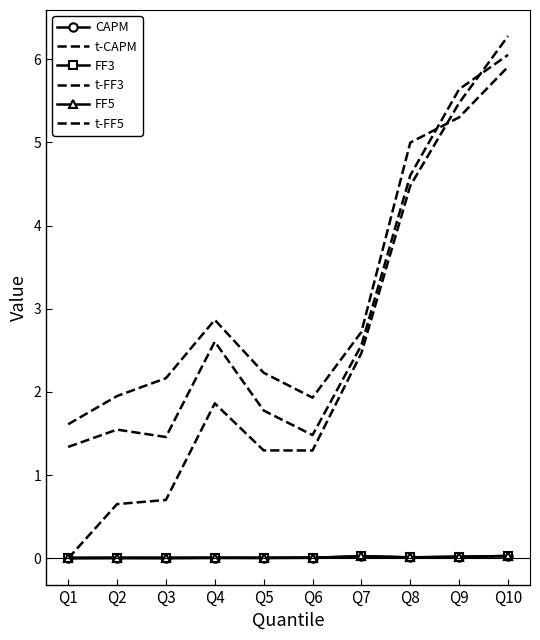

True or false: t-FF5 and CAPM intersect in this chart.

False